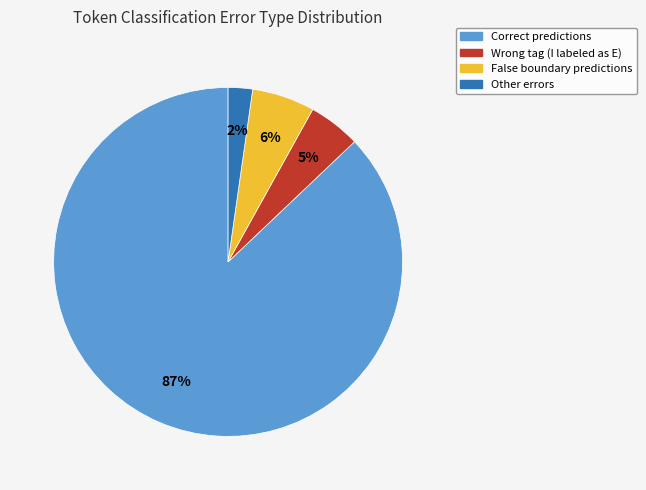

To the nearest percent, what is the average slice percentage?

25%